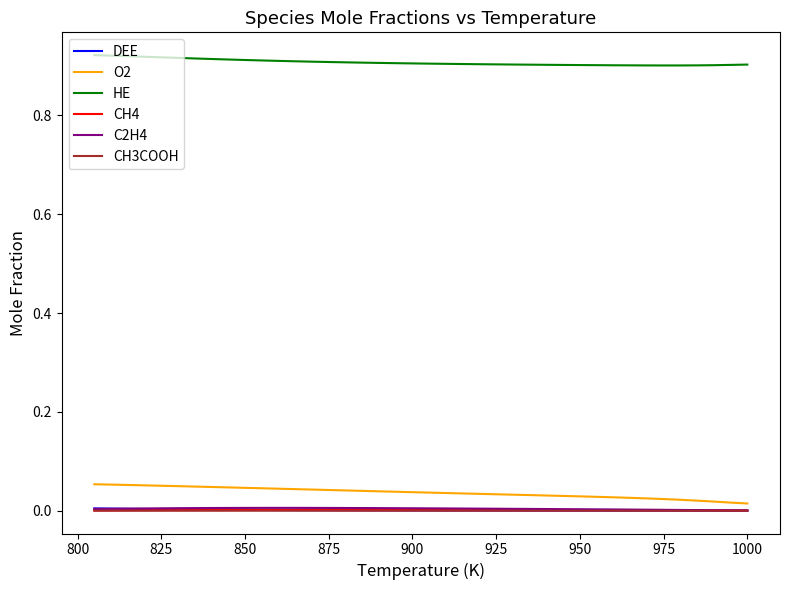

Reading left to right, transcribe all the data shown in this chart.

DEE: 0.0	0.0	0.0	0.0	0.0	0.0	0.0	0.0	0.0	0.0	0.0	0.0	0.0	0.0	0.0	0.0	0.0	0.0	0.0	0.0	0.0	0.0	0.0	0.0	0.0	0.0	0.0	0.0	0.0	0.0	0.0	0.0	0.0	0.0	0.0	0.0	0.0	0.0	0.0	0.0
O2: 0.0	0.0	0.0	0.0	0.0	0.0	0.0	0.0	0.0	0.0	0.0	0.0	0.0	0.0	0.0	0.0	0.0	0.0	0.0	0.0	0.0	0.0	0.0	0.0	0.0	0.0	0.0	0.0	0.0	0.0	0.0	0.0	0.0	0.0	0.0	0.1	0.1	0.1	0.1	0.1
HE: 0.9	0.9	0.9	0.9	0.9	0.9	0.9	0.9	0.9	0.9	0.9	0.9	0.9	0.9	0.9	0.9	0.9	0.9	0.9	0.9	0.9	0.9	0.9	0.9	0.9	0.9	0.9	0.9	0.9	0.9	0.9	0.9	0.9	0.9	0.9	0.9	0.9	0.9	0.9	0.9
CH4: 0.0	0.0	0.0	0.0	0.0	0.0	0.0	0.0	0.0	0.0	0.0	0.0	0.0	0.0	0.0	0.0	0.0	0.0	0.0	0.0	0.0	0.0	0.0	0.0	0.0	0.0	0.0	0.0	0.0	0.0	0.0	0.0	0.0	0.0	0.0	0.0	0.0	0.0	0.0	0.0
C2H4: 0.0	0.0	0.0	0.0	0.0	0.0	0.0	0.0	0.0	0.0	0.0	0.0	0.0	0.0	0.0	0.0	0.0	0.0	0.0	0.0	0.0	0.0	0.0	0.0	0.0	0.0	0.0	0.0	0.0	0.0	0.0	0.0	0.0	0.0	0.0	0.0	0.0	0.0	0.0	0.0
CH3COOH: 0.0	0.0	0.0	0.0	0.0	0.0	0.0	0.0	0.0	0.0	0.0	0.0	0.0	0.0	0.0	0.0	0.0	0.0	0.0	0.0	0.0	0.0	0.0	0.0	0.0	0.0	0.0	0.0	0.0	0.0	0.0	0.0	0.0	0.0	0.0	0.0	0.0	0.0	0.0	0.0